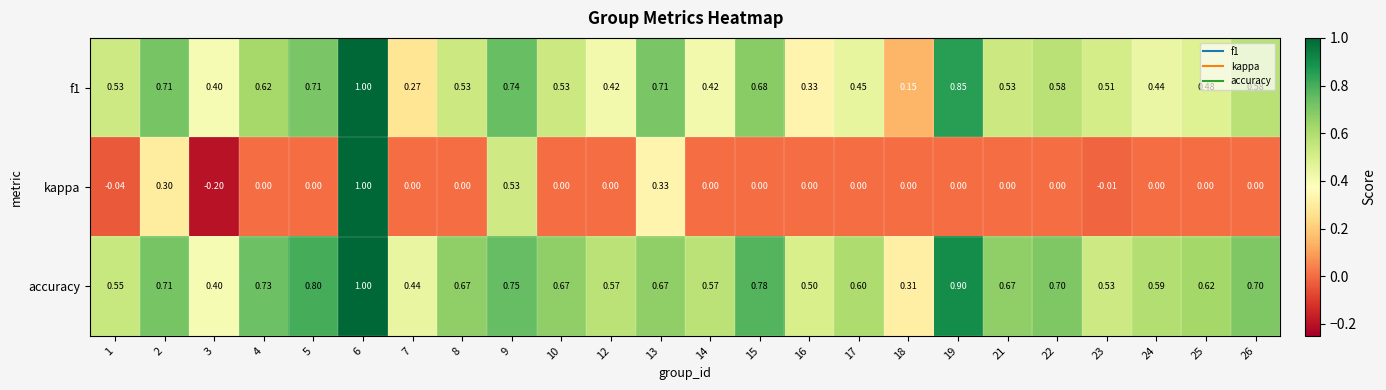

Count the number of data series in this chart.

3